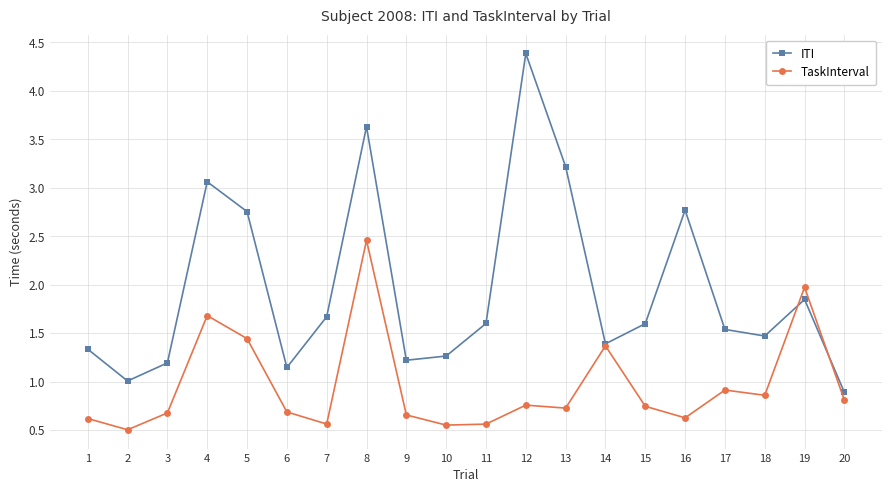

Which label corresponds to the largest value in the chart?

12